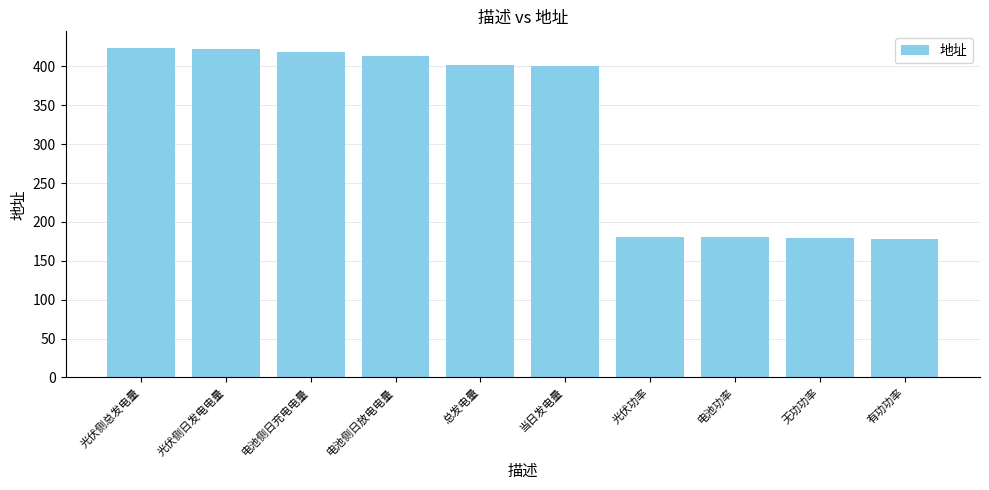

What is the label of the 2nd bar from the right?

无功功率